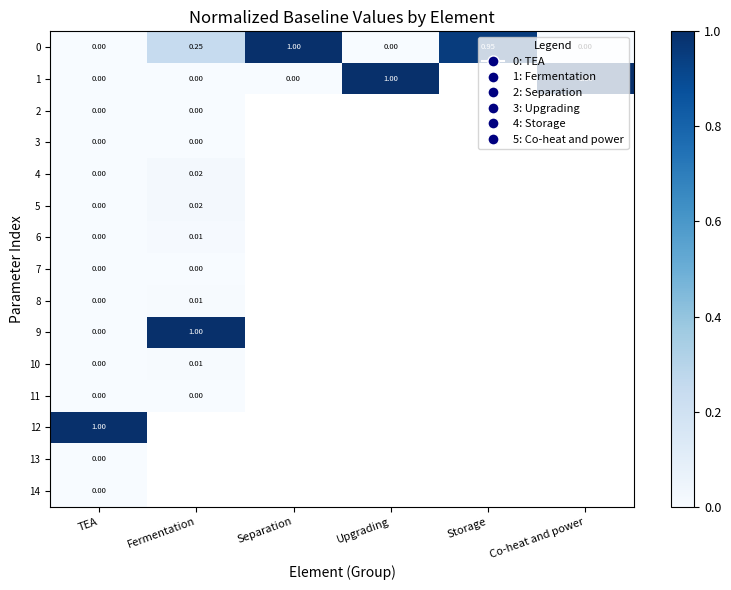

Which has a higher value, Separation or Fermentation?

Separation